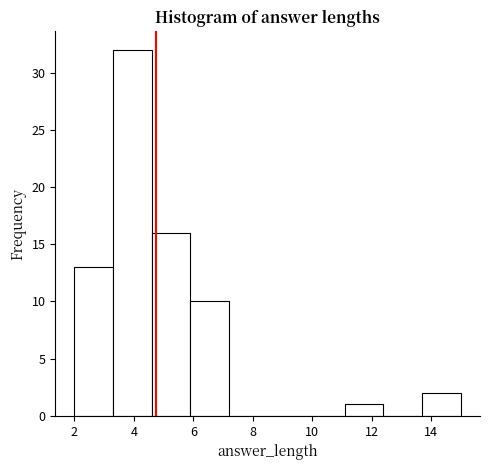

Reading left to right, list every bar in this chart as the range it spans on the x-axis followed by its height. Neither the bar edges nor the heights are printed on the chart, so give them approximately, as read against the axes.

2.0 to 3.3: 13
3.3 to 4.6: 32
4.6 to 5.9: 16
5.9 to 7.2: 10
7.2 to 8.5: 0
8.5 to 9.8: 0
9.8 to 11.1: 0
11.1 to 12.4: 1
12.4 to 13.7: 0
13.7 to 15.0: 2